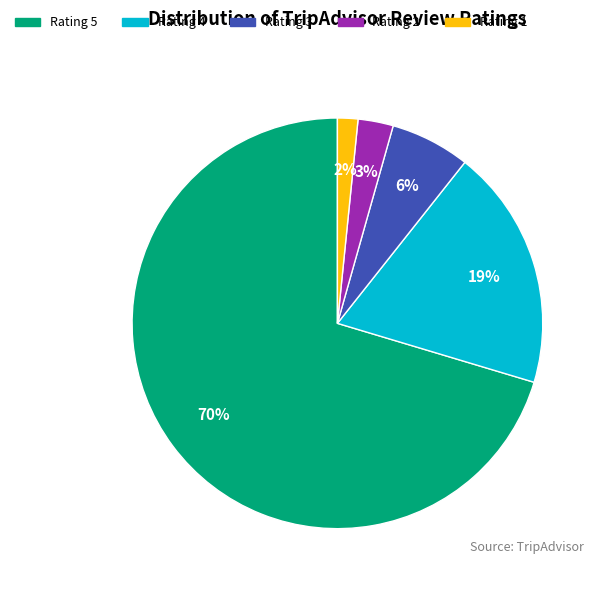

Does any single category account for the majority?

Yes